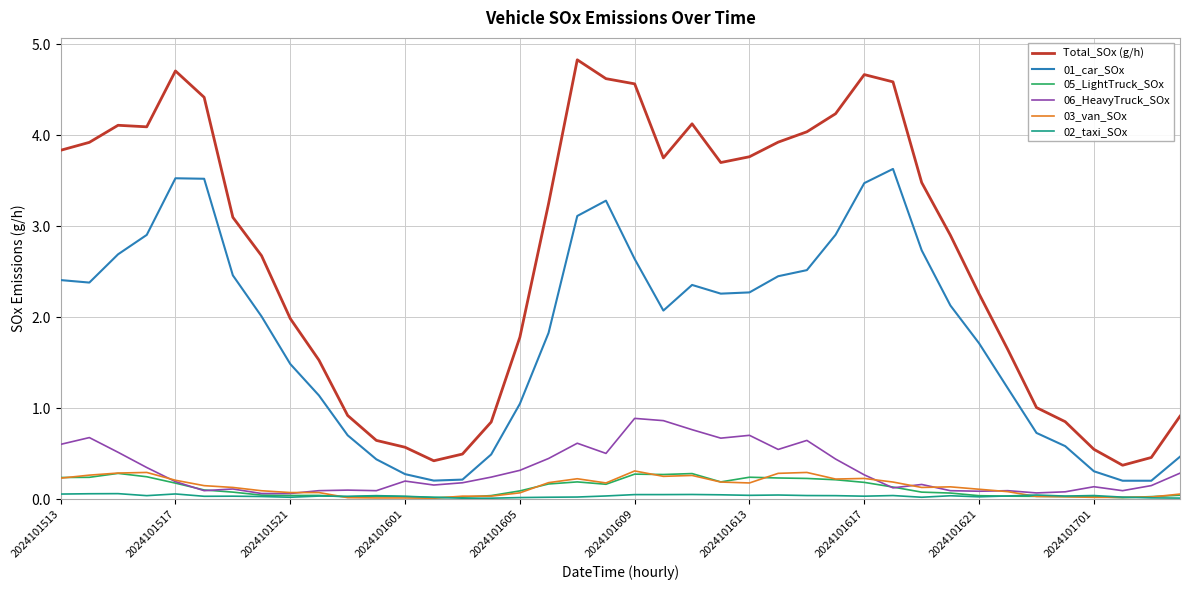

What is the maximum value shown in the chart?

4.8